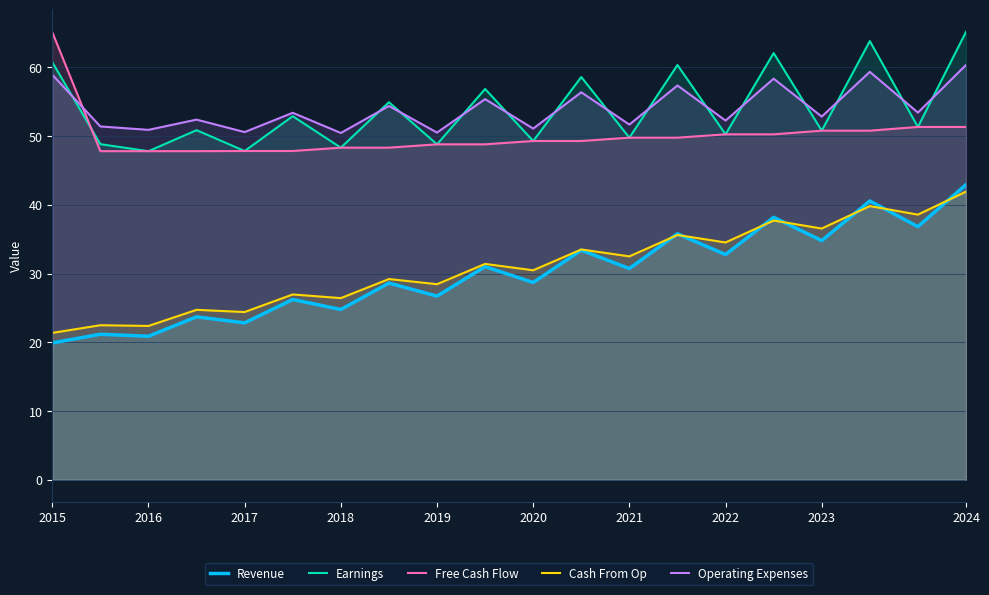

Is it true that Operating Expenses equals 51.7 at 2021?

True